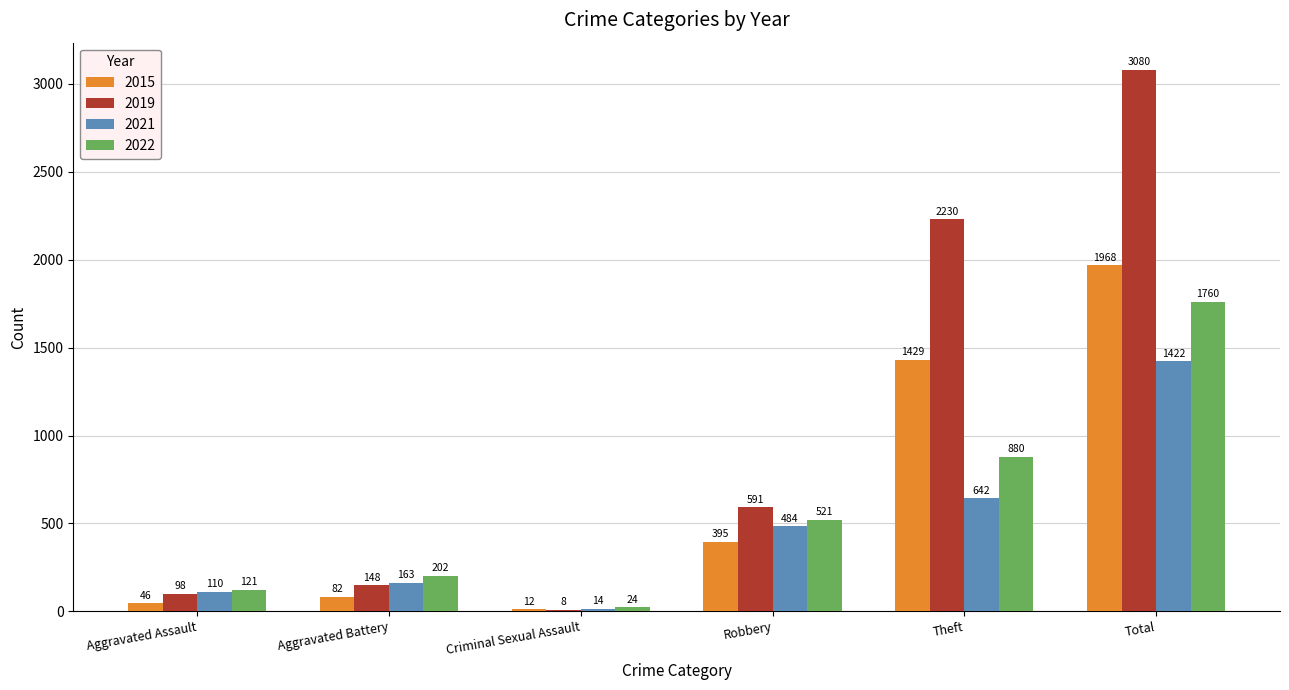

Reading right to left, transcribe all the data shown in this chart.

2015: Total=1968	Theft=1429	Robbery=395	Criminal Sexual Assault=12	Aggravated Battery=82	Aggravated Assault=46
2019: Total=3080	Theft=2230	Robbery=591	Criminal Sexual Assault=8	Aggravated Battery=148	Aggravated Assault=98
2021: Total=1422	Theft=642	Robbery=484	Criminal Sexual Assault=14	Aggravated Battery=163	Aggravated Assault=110
2022: Total=1760	Theft=880	Robbery=521	Criminal Sexual Assault=24	Aggravated Battery=202	Aggravated Assault=121